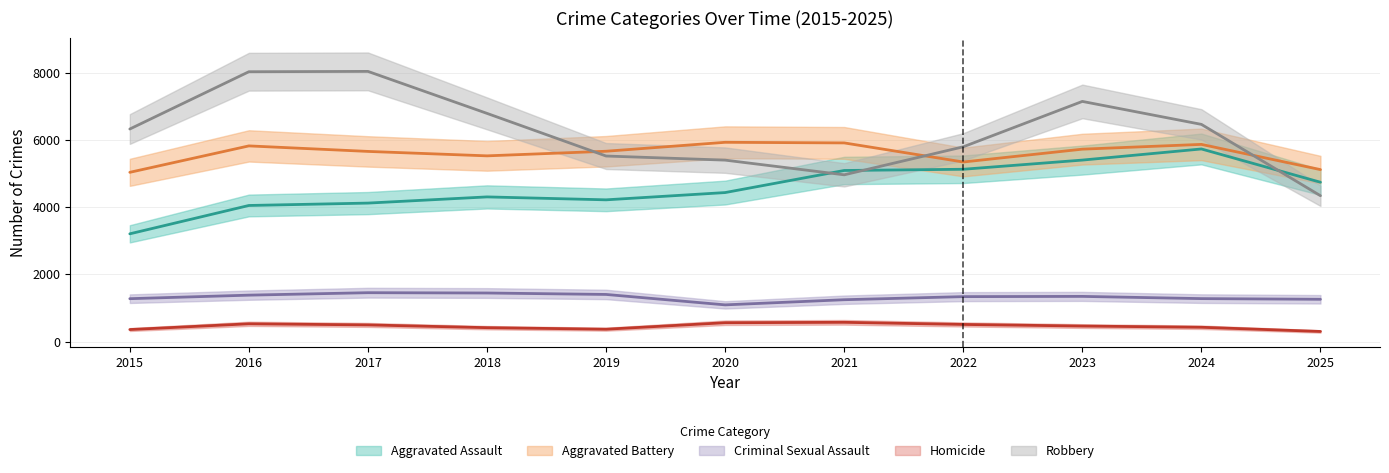

At which category is the sum across all series the highest?

2023